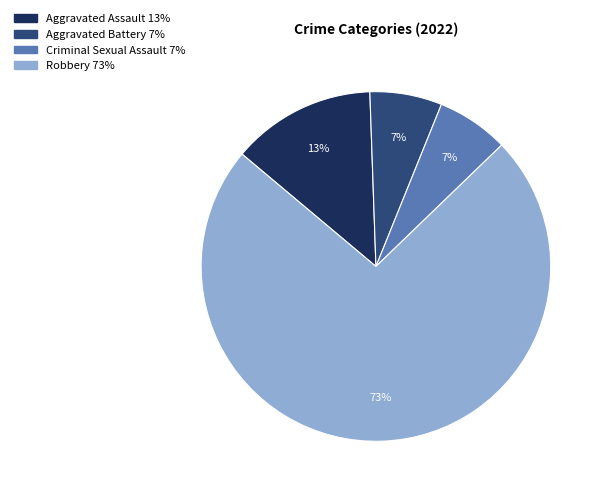

To the nearest percent, what is the average slice percentage?

25%